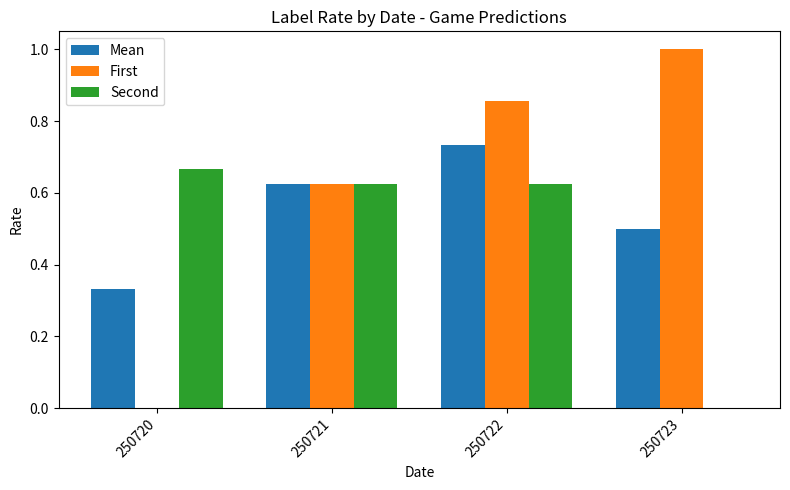

What is the sum of all Second values?

1.9